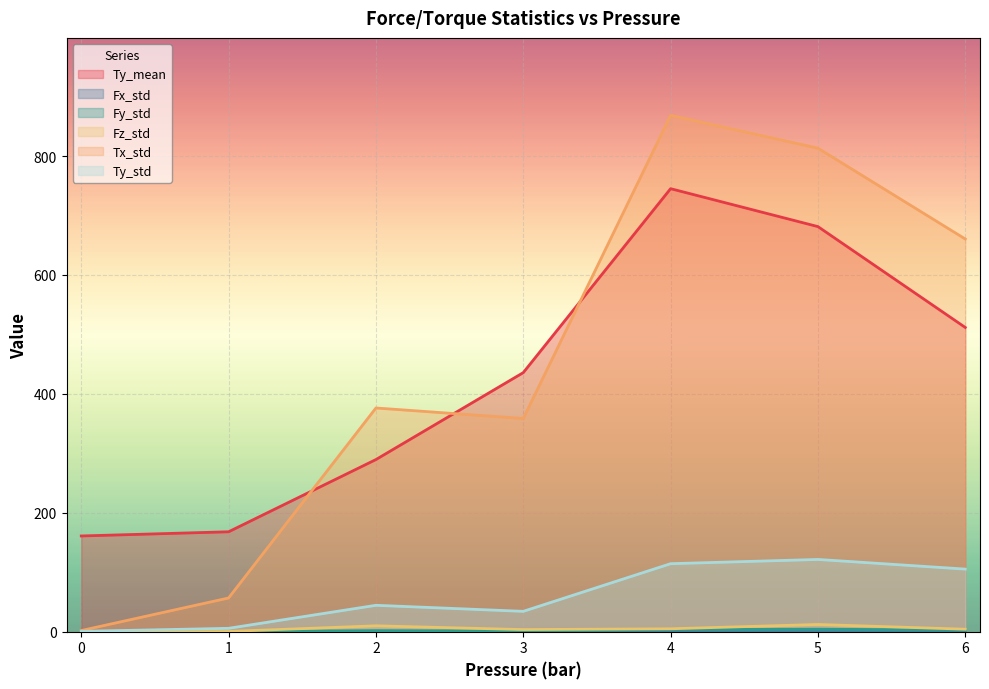

What are all the series names shown in the legend?

Ty_mean, Fx_std, Fy_std, Fz_std, Tx_std, Ty_std